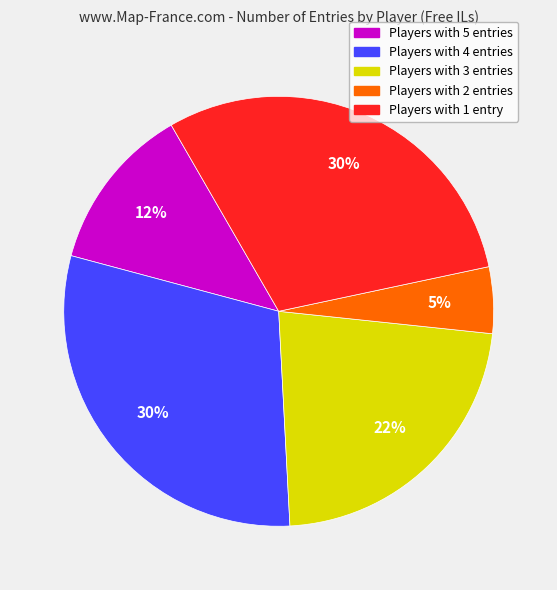

To the nearest percent, what is the average slice percentage?

20%